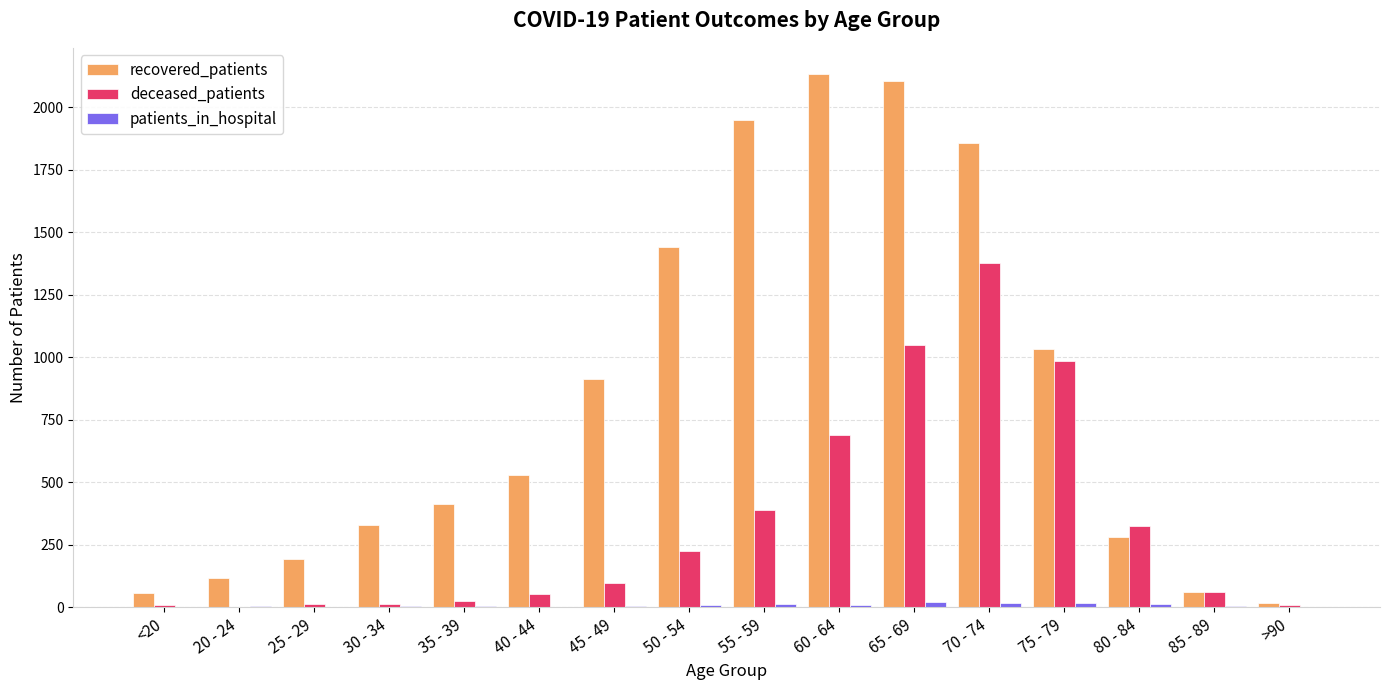

The value of recovered_patients at 35 - 39 is 735. True or false?

False